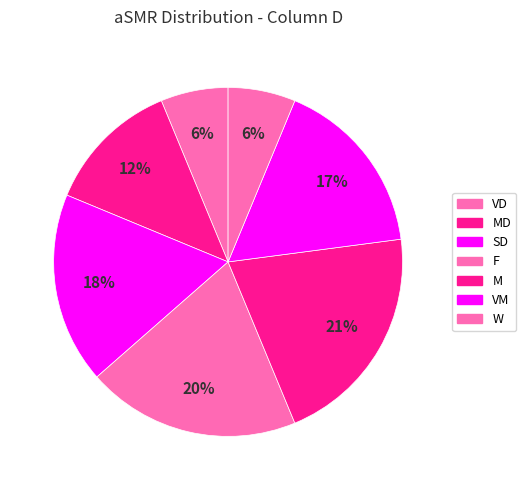

Which has a higher value, SD or MD?

SD